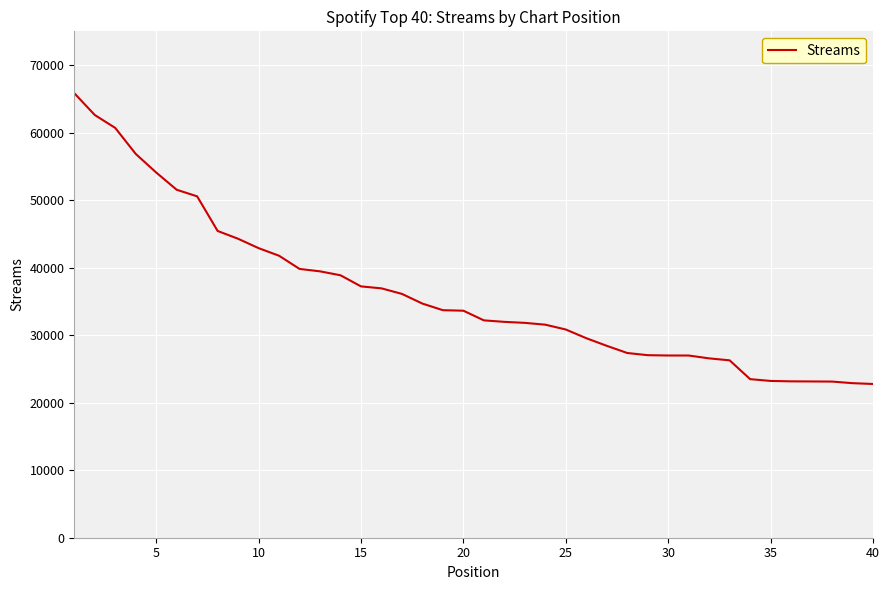

What is the greatest value displayed?

65837